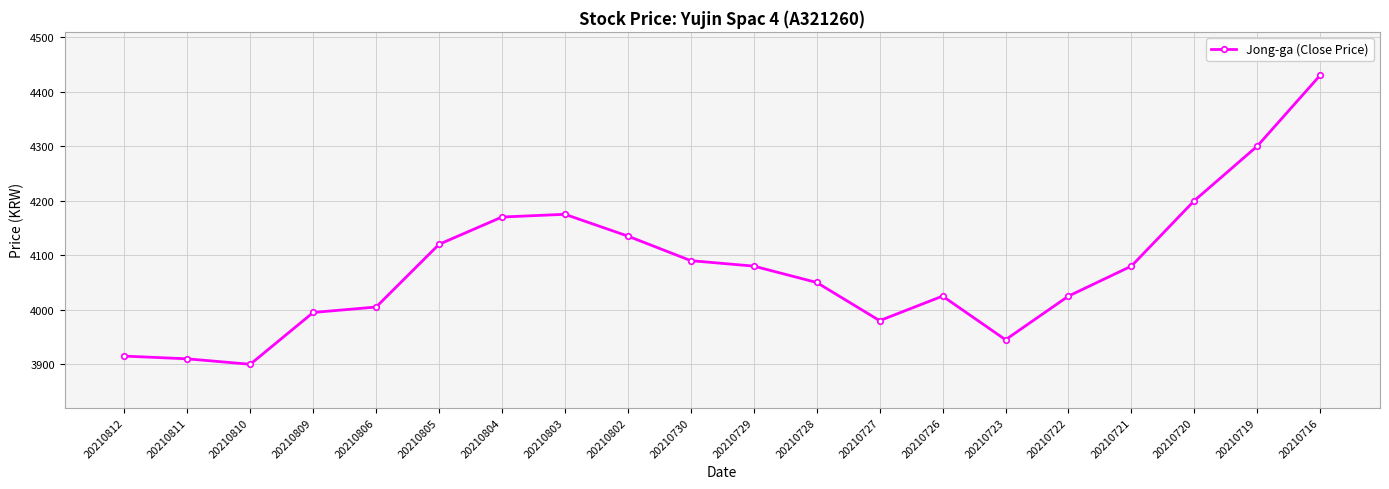

What is the value of the 6th point from the left?

4120